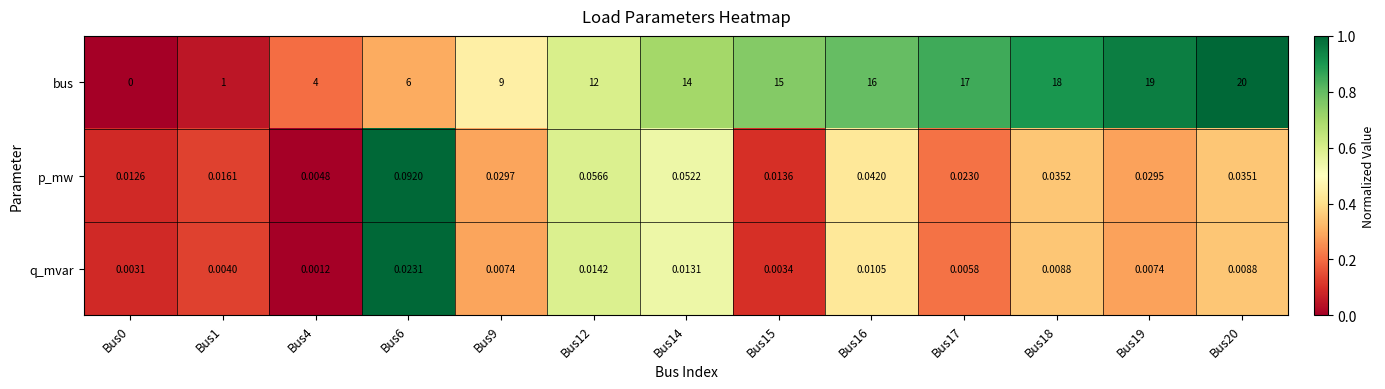

Count the number of categories in the chart.

13